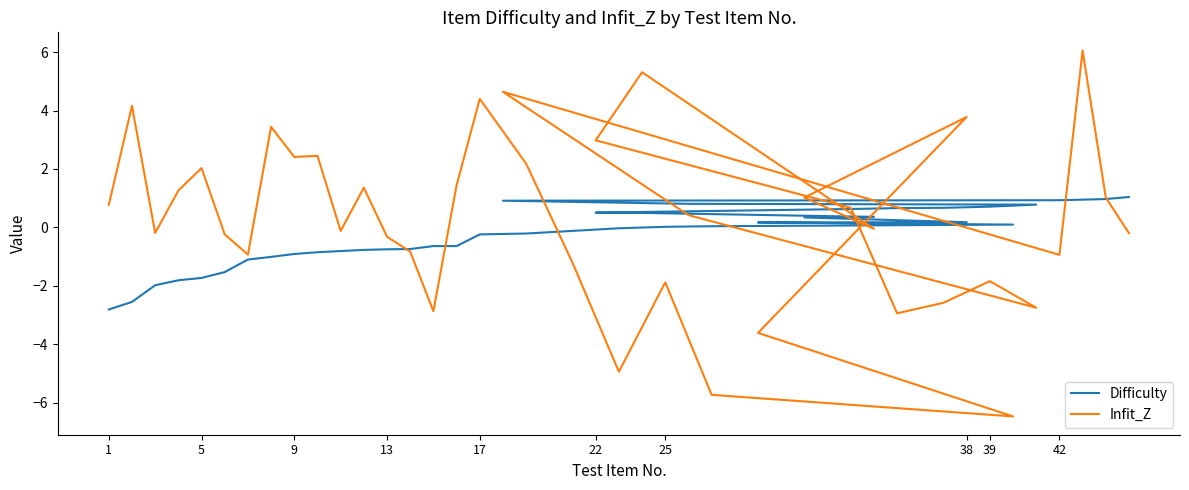

Reading left to right, what are all the values shown in this chart?

Difficulty: -2.8	-2.5	-2.0	-1.8	-1.7	-1.5	-1.1	-1.0	-0.9	-0.8	-0.8	-0.8	-0.8	-0.7	-0.6	-0.6	-0.2	-0.2	-0.1	-0.0	0.0	0.0	0.1	0.2	0.2	0.3	0.4	0.5	0.5	0.6	0.7	0.7	0.7	0.8	0.8	0.9	0.9	0.9	1.0	1.0
Infit_Z: 0.8	4.2	-0.2	1.3	2.0	-0.2	-0.9	3.4	2.4	2.5	-0.1	1.4	-0.3	-0.8	-2.9	1.4	4.4	2.2	-1.2	-4.9	-1.9	-5.7	-6.5	-3.6	3.8	1.0	-0.1	5.3	3.0	0.7	-2.9	-2.6	-1.8	-2.8	0.4	4.6	-0.9	6.0	1.0	-0.2